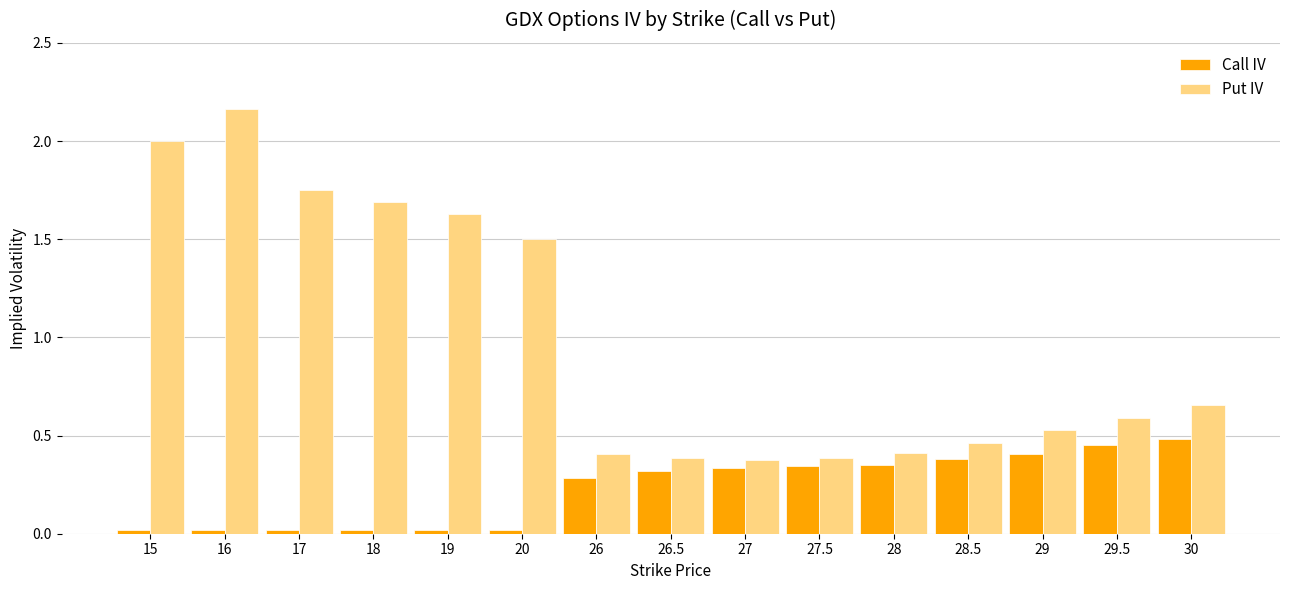

Does the chart contain any negative values?

No